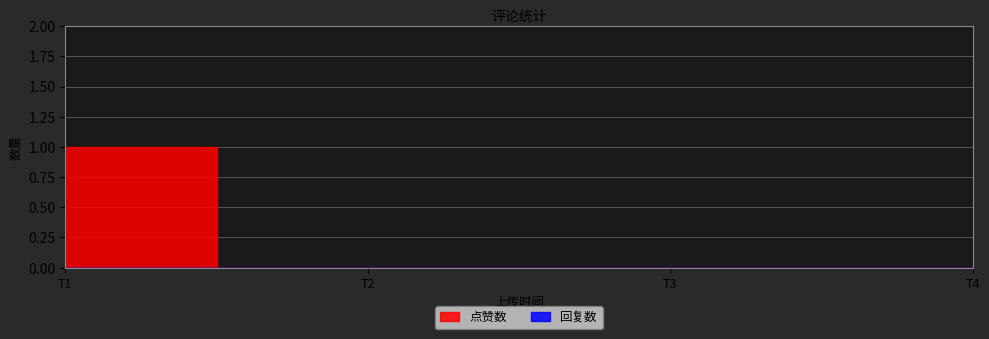

List the series in order of their peak value, highest first.

点赞数, 回复数